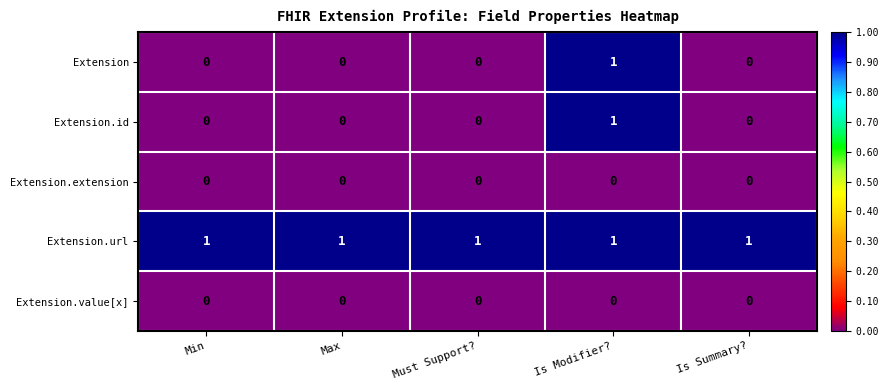

Is it true that Extension.url equals 1 at Must Support??

True